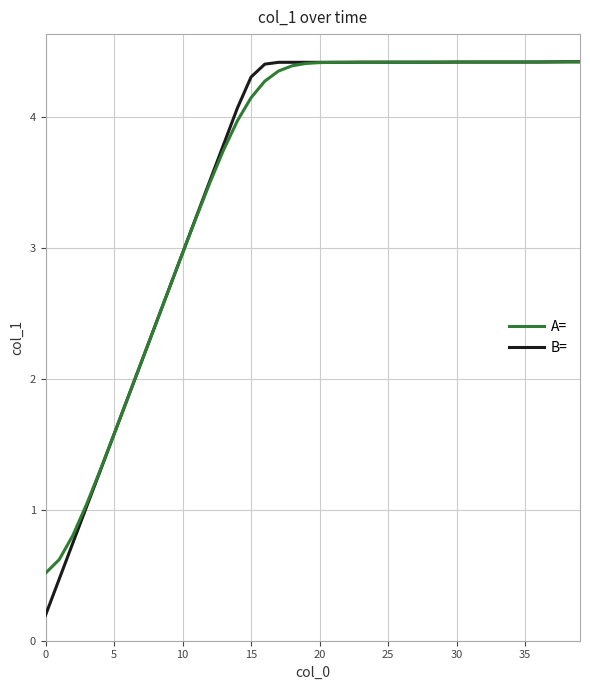

What is the greatest value displayed?

4.4